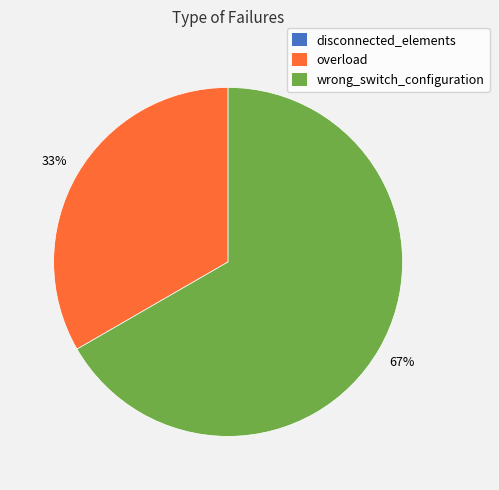

Which category has the biggest portion of the pie?

wrong_switch_configuration